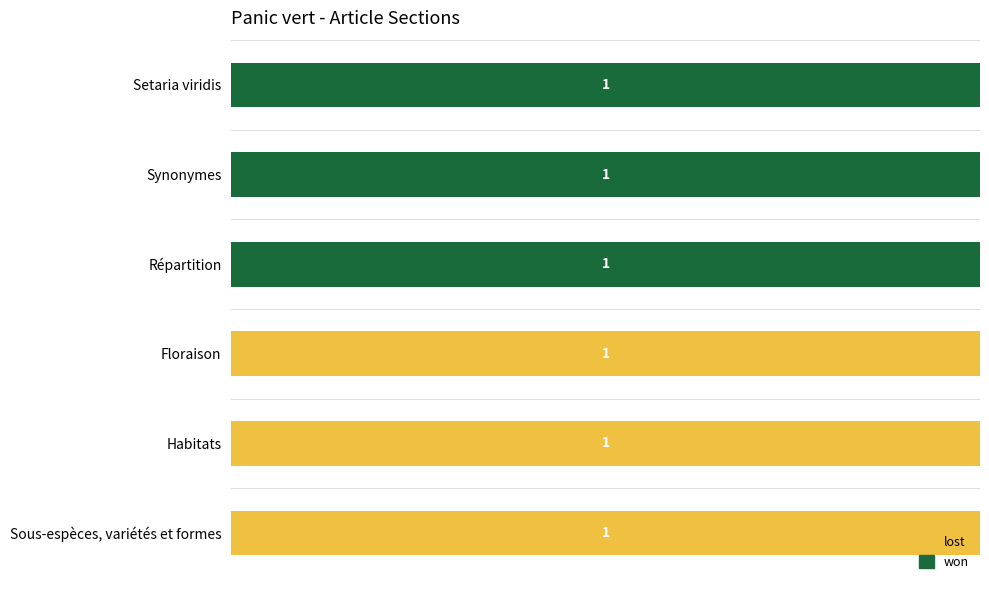

What is the maximum value for won?

1